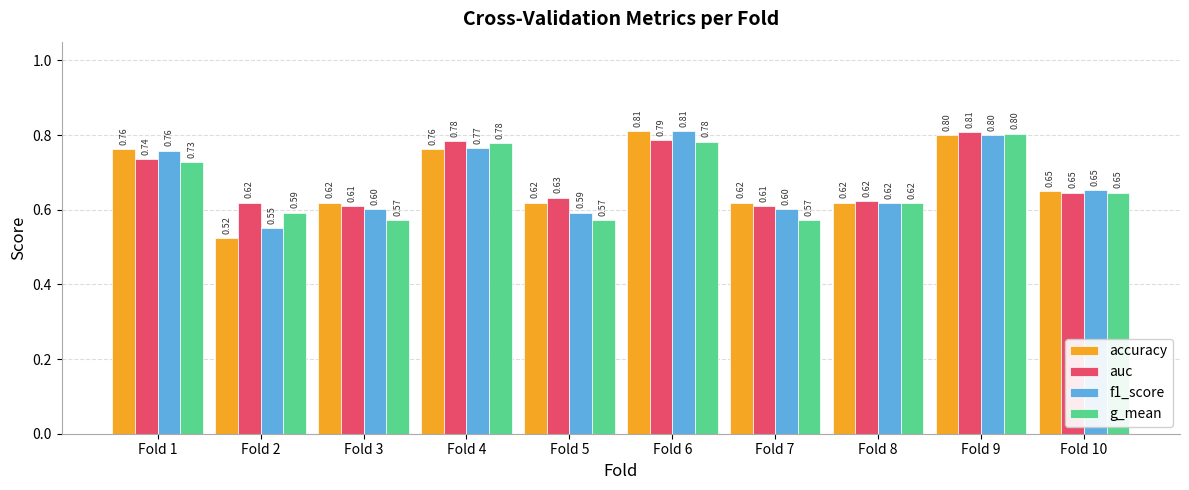

What are all the series names shown in the legend?

accuracy, auc, f1_score, g_mean